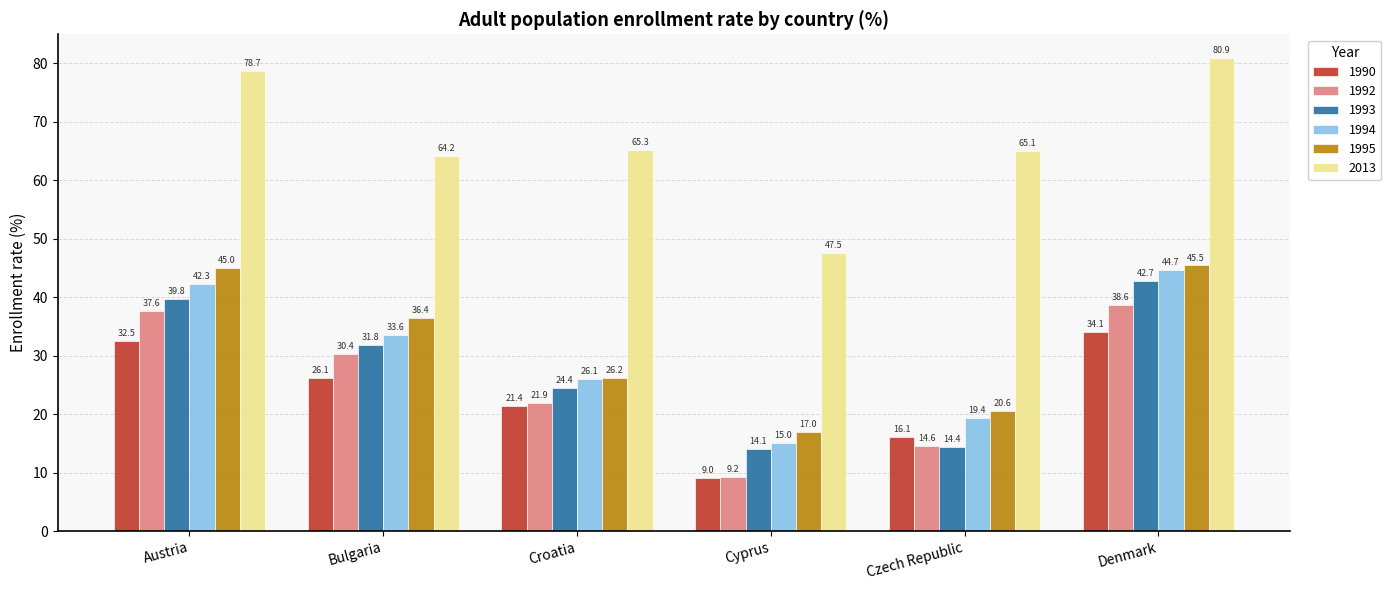

What position from the left is Czech Republic?

5